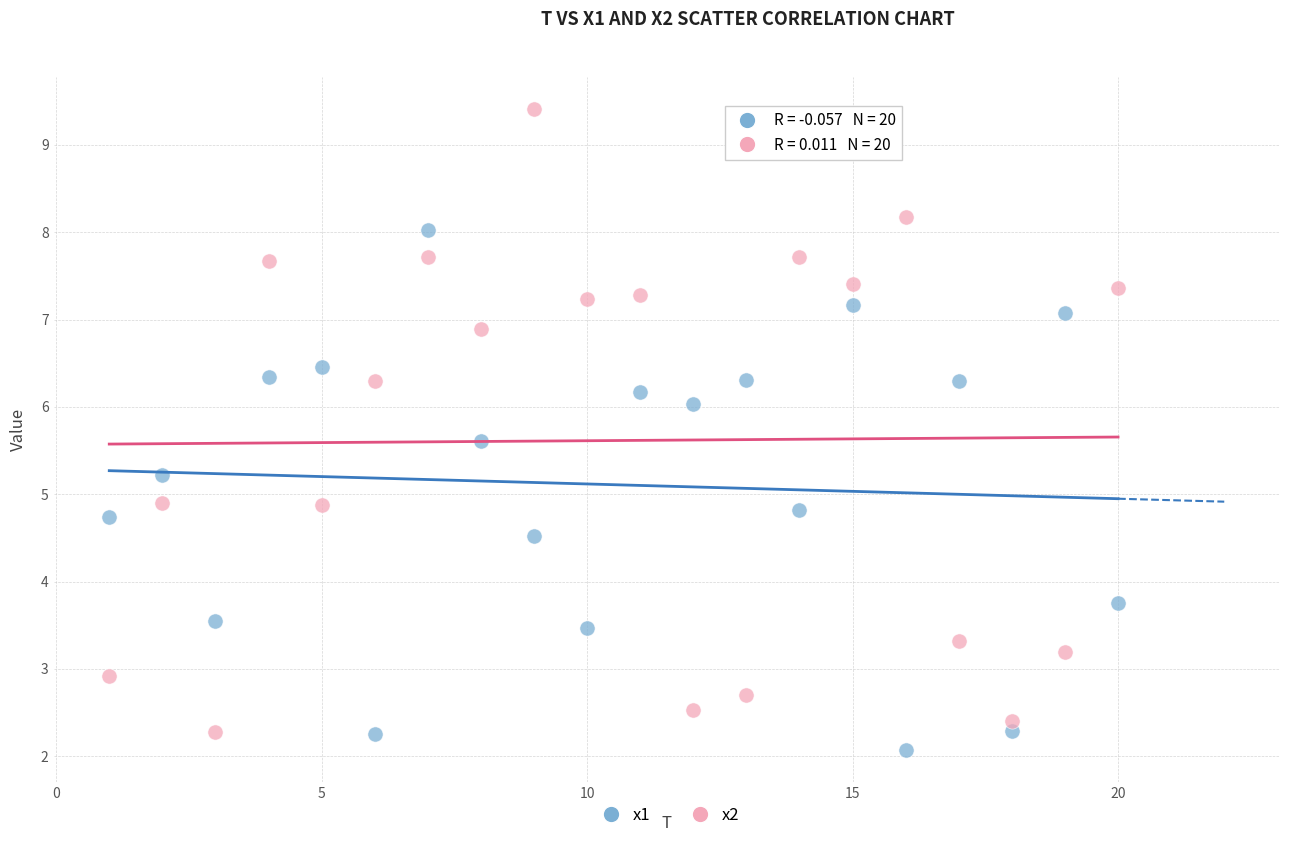

How many points are shown in the scatter plot?

40